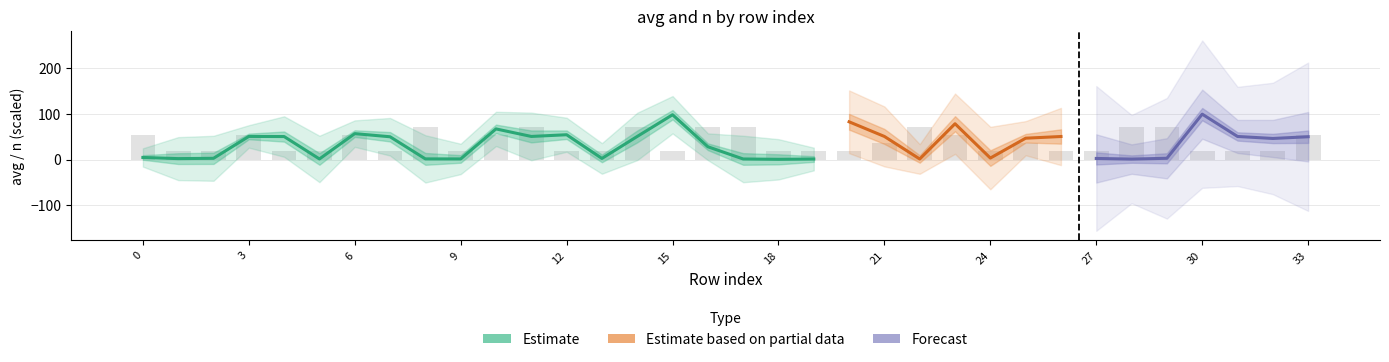

How many bars are there in total?

34